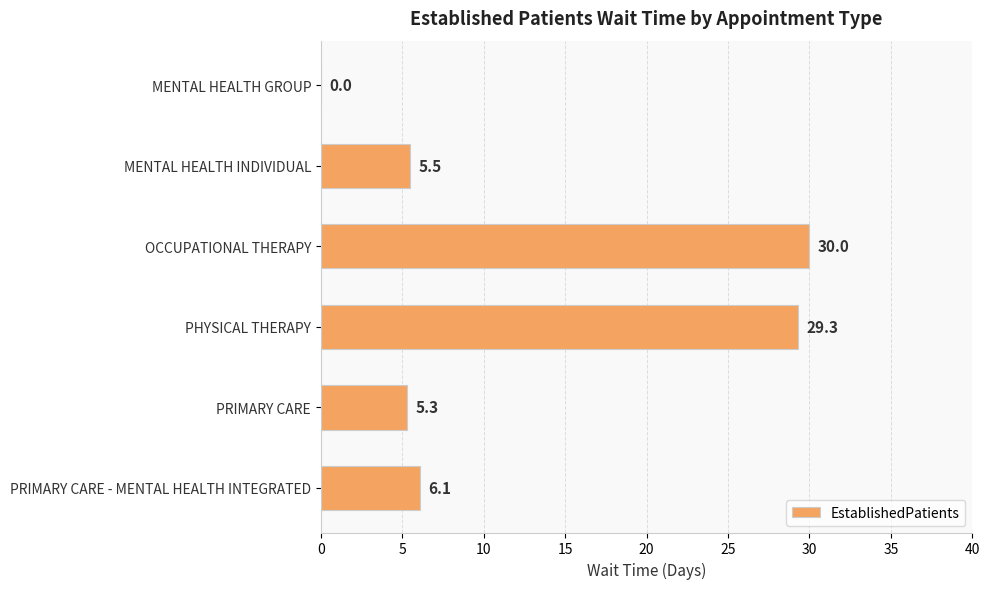

At which category does the chart reach its peak across all series?

OCCUPATIONAL THERAPY